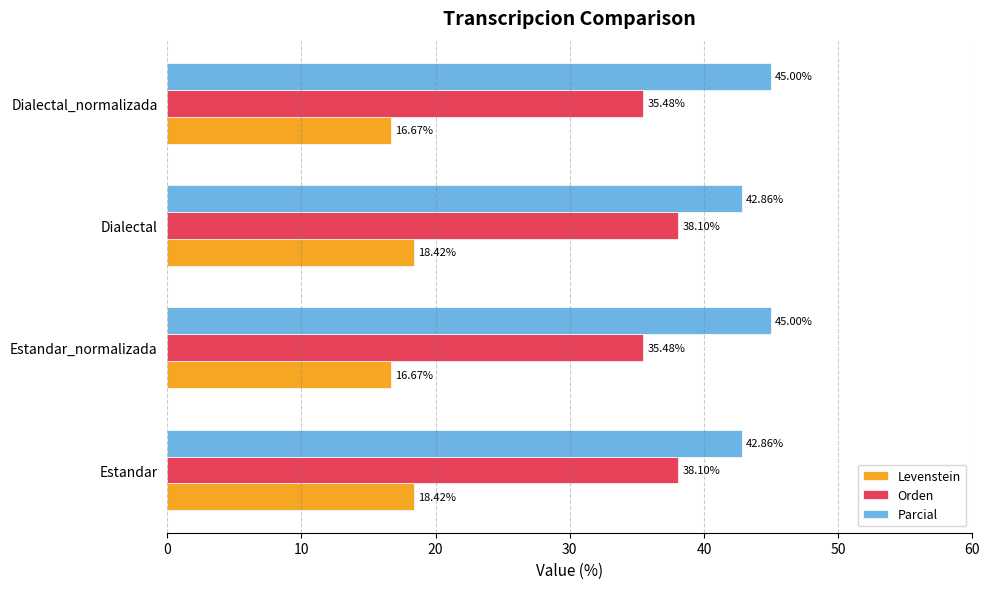

List the series in order of their overall mean, highest first.

Parcial, Orden, Levenstein